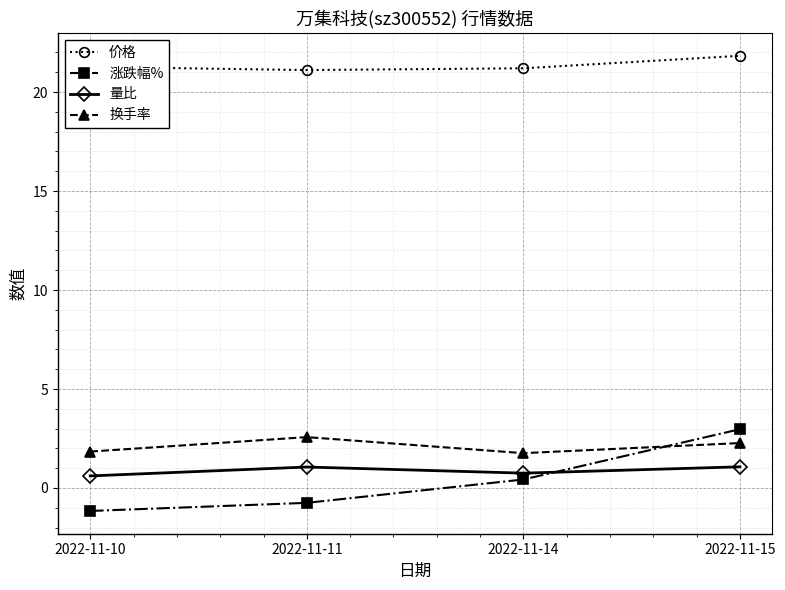

At which label does 涨跌幅% first exceed 0?

2022-11-14